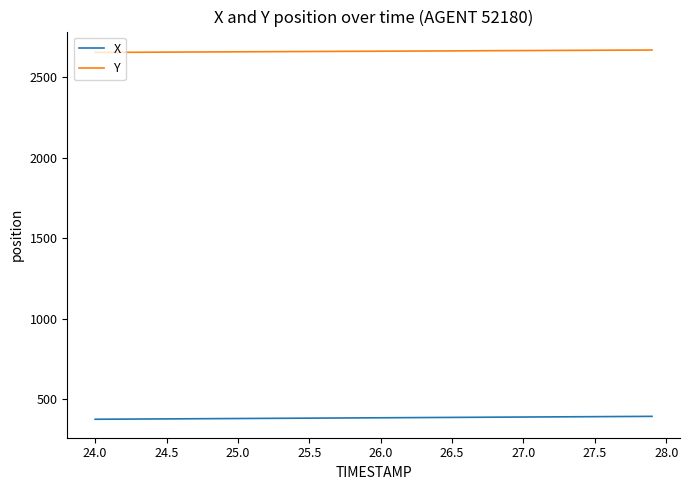

Is this an area chart (filled region under the line)?

No